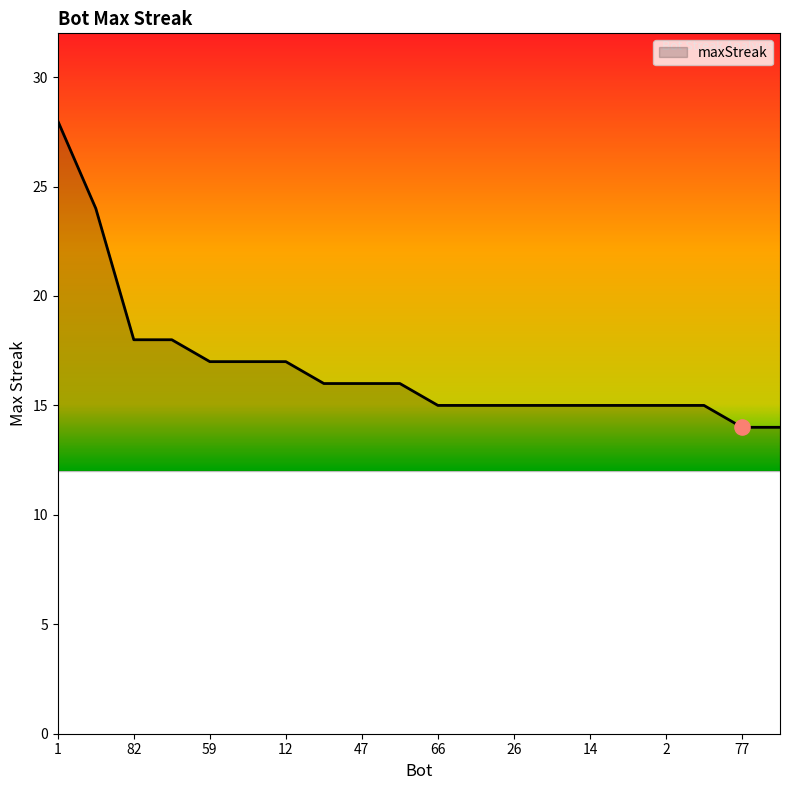

What is the difference between the maximum and minimum values?

14